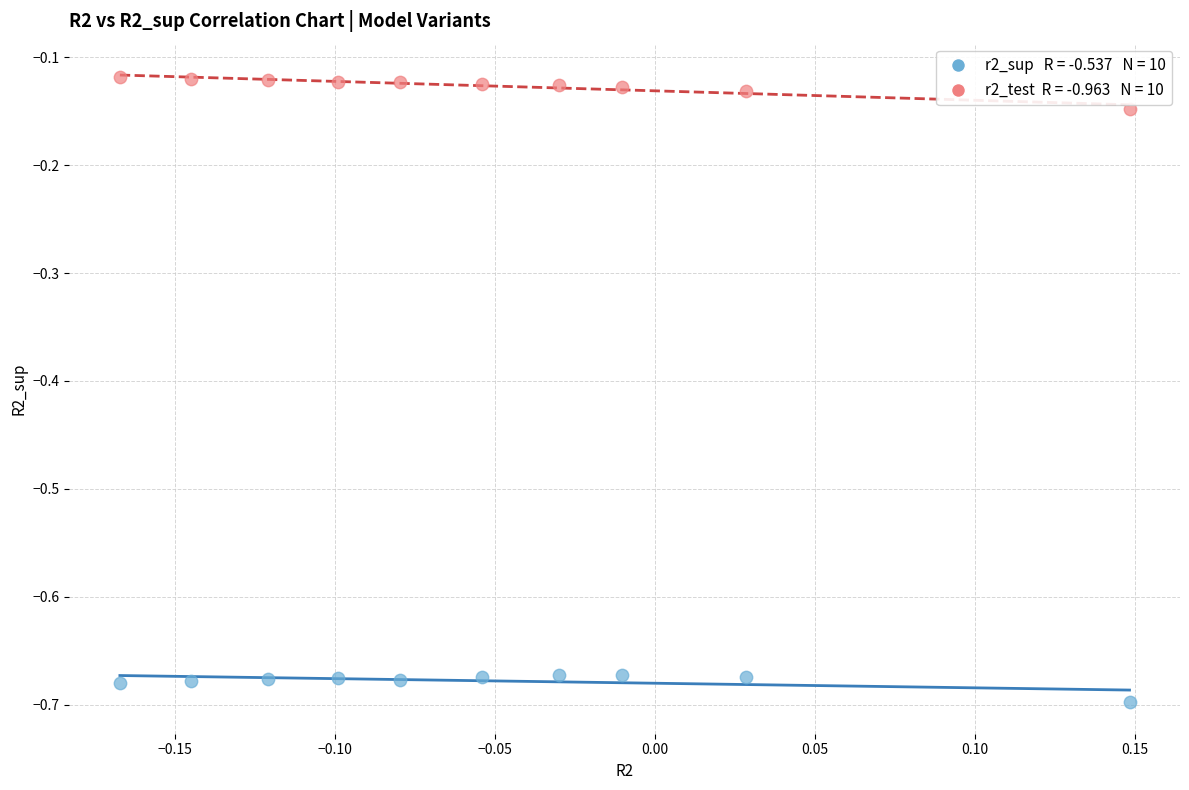

Across all data points, what is the range of X values (max minus min)?

0.3